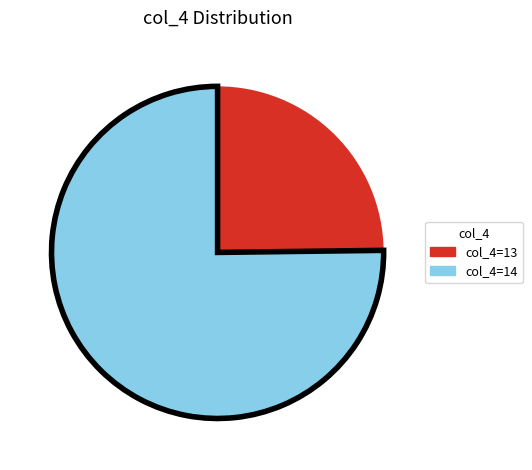

Count the number of slices in the pie.

2